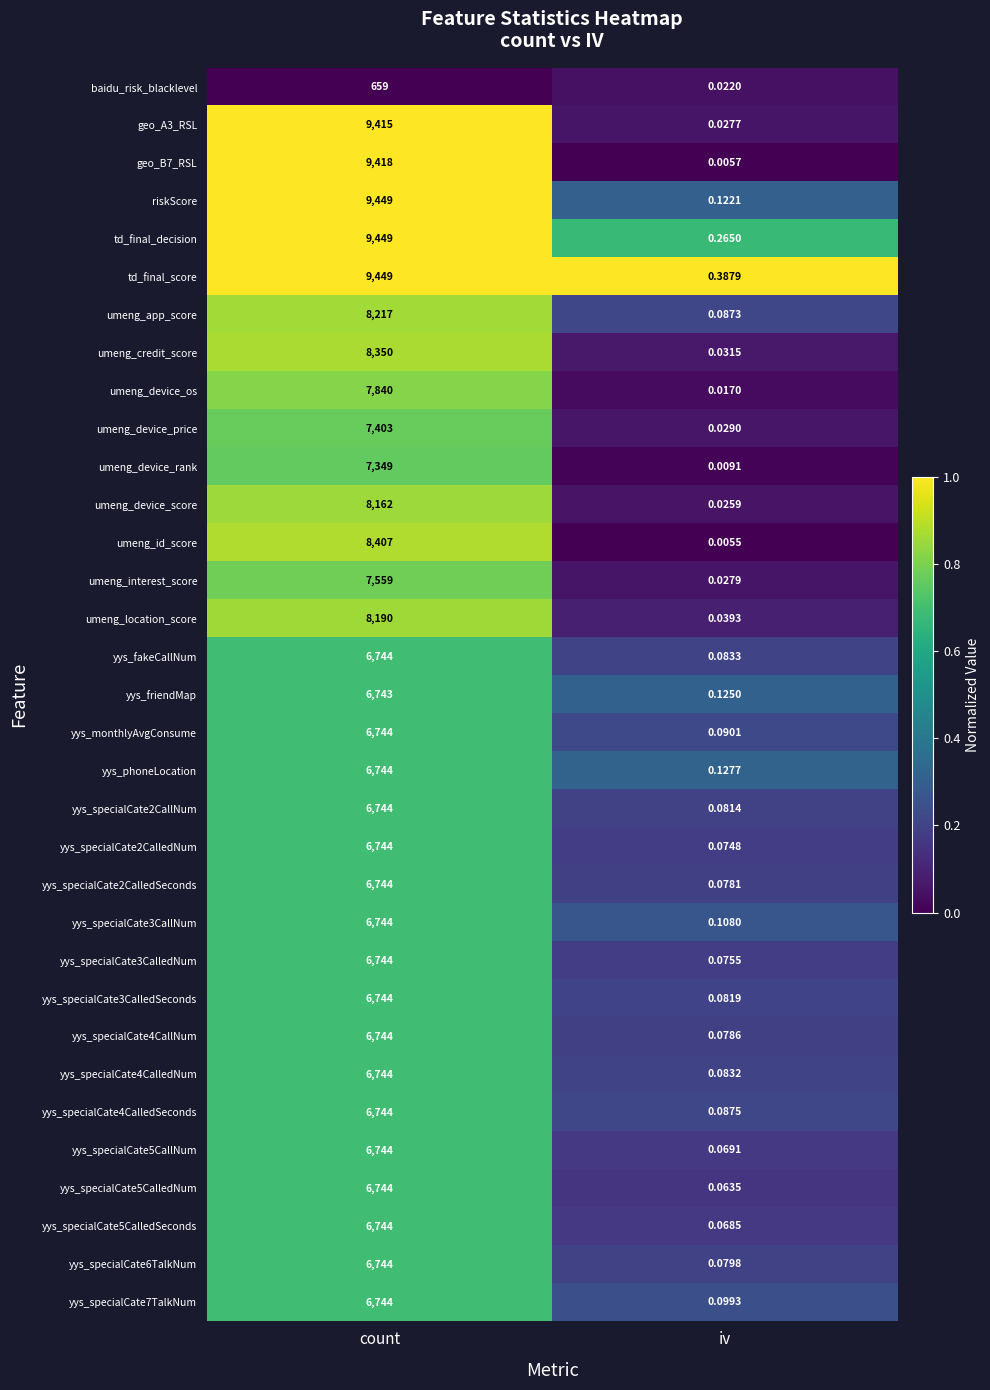

Which label corresponds to the smallest value in the chart?

iv